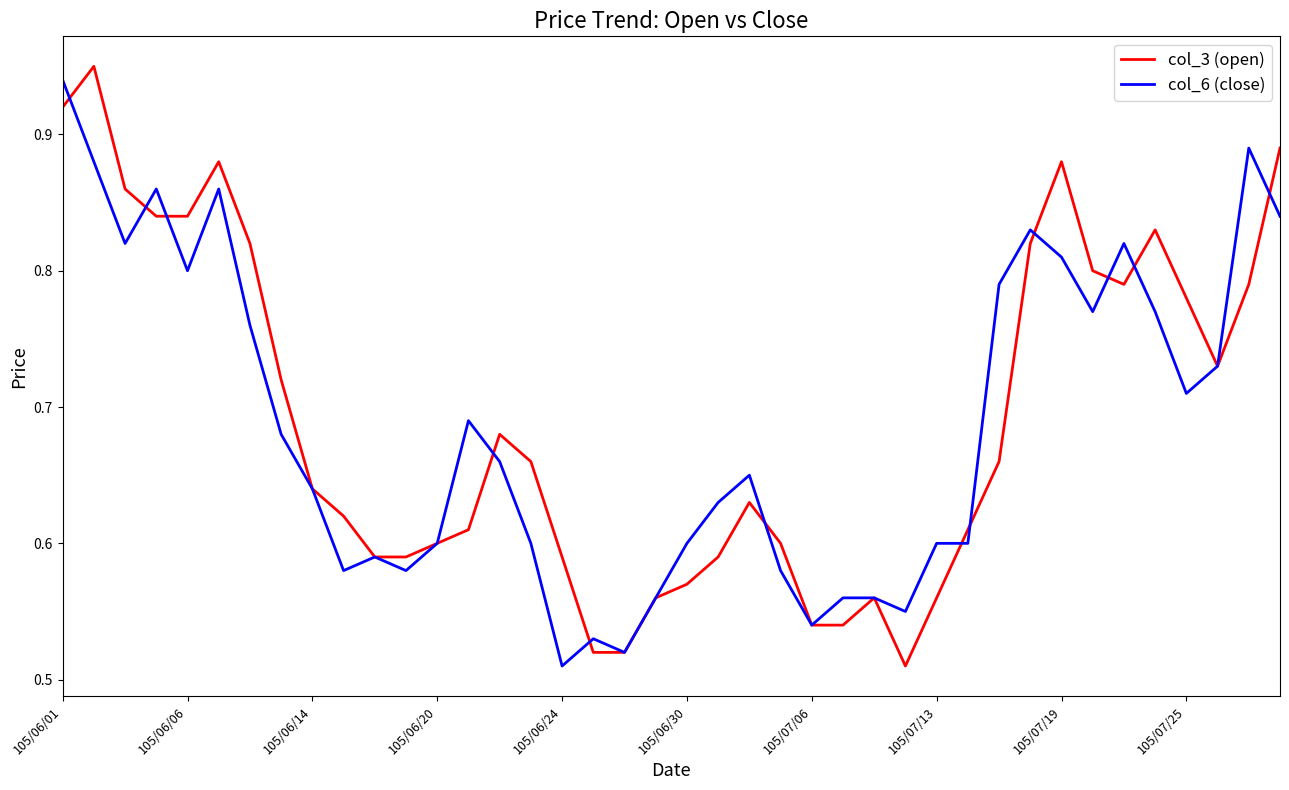

Which series has the largest range (max minus min)?

col_3 (open)